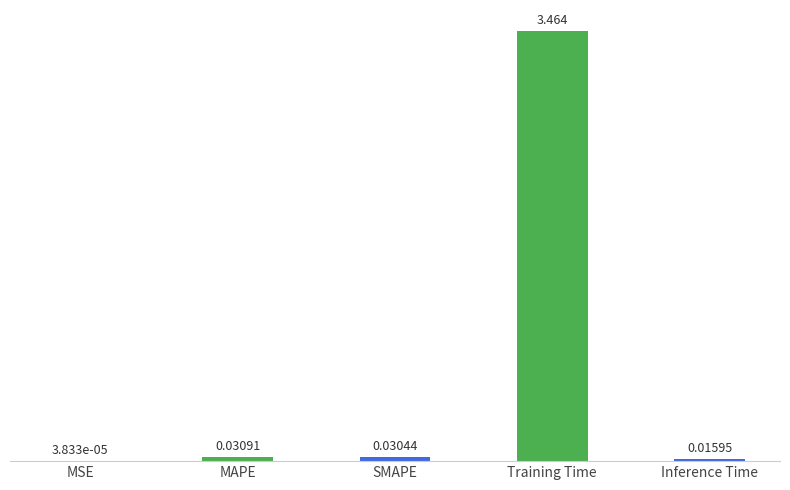

At which label is the value closest to 1?

MAPE